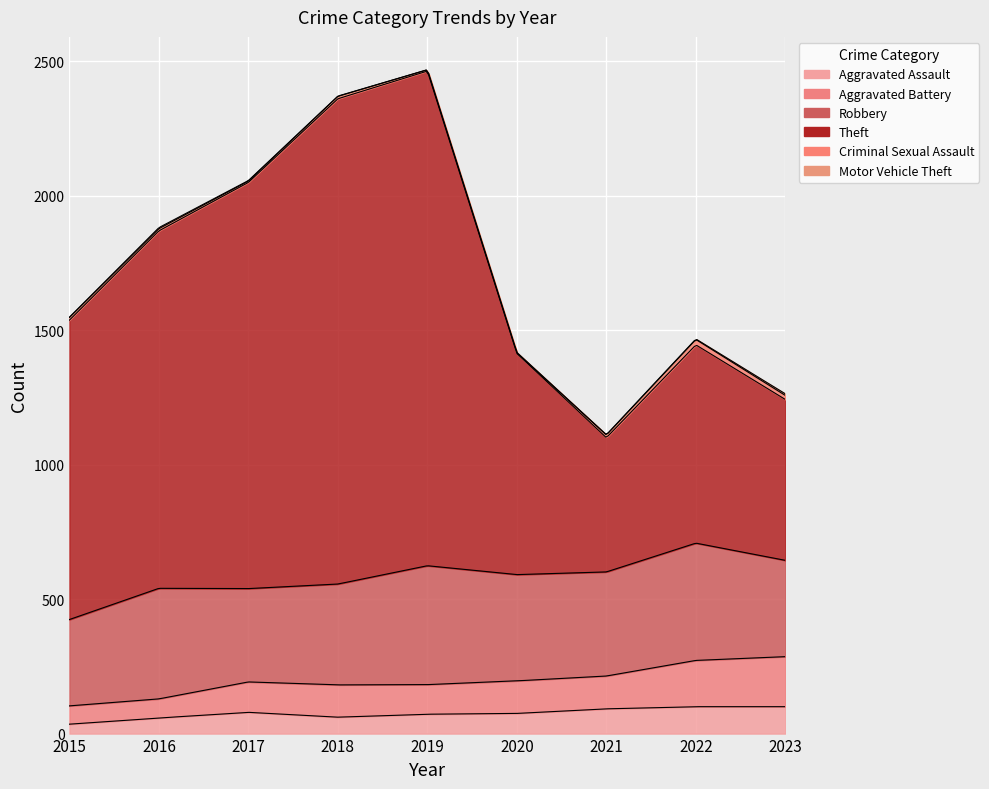

Which series has the widest spread of values?

Theft